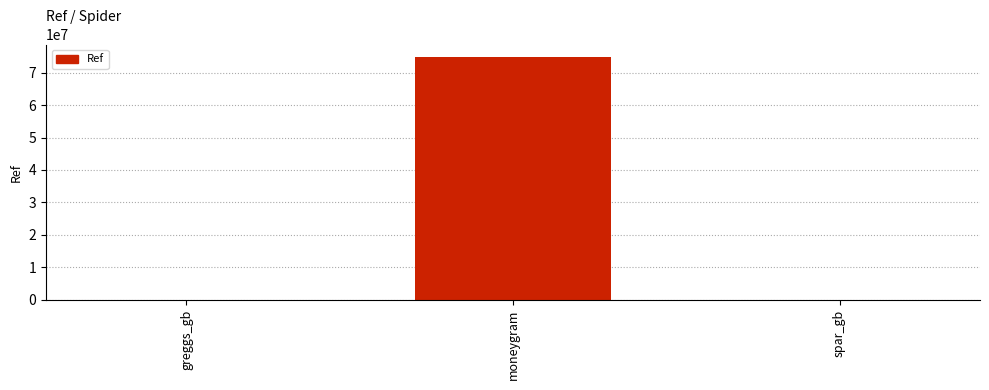

Which has a higher value, spar_gb or moneygram?

moneygram